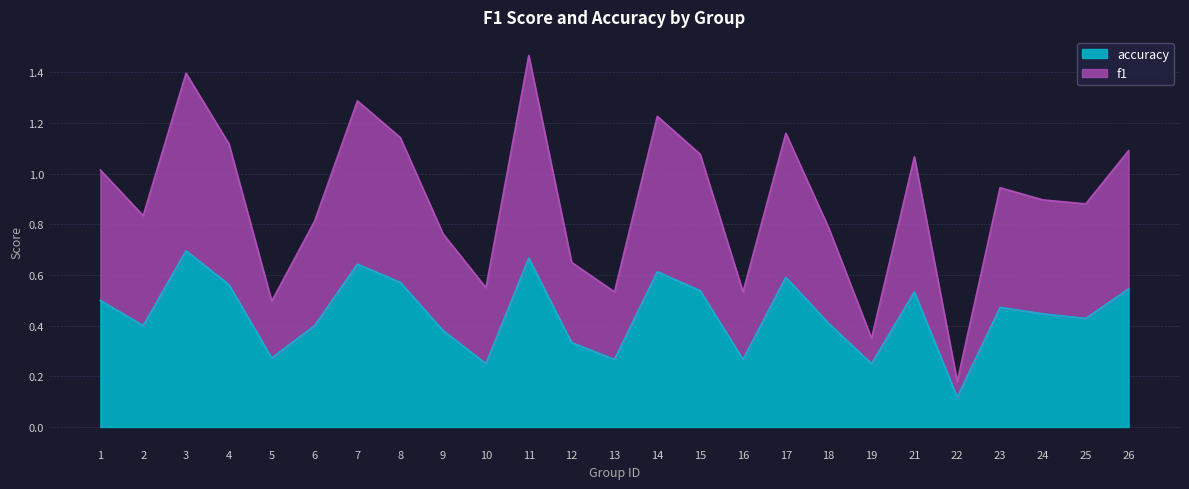

In accuracy, how many points are lower than both neighbors (excluding endpoints)?

8